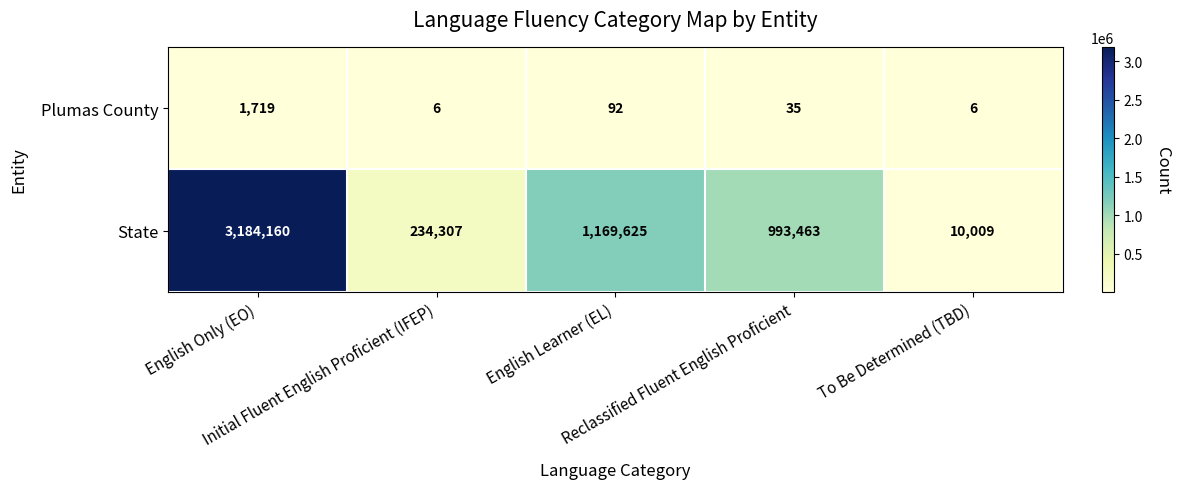

Which series has the widest spread of values?

State